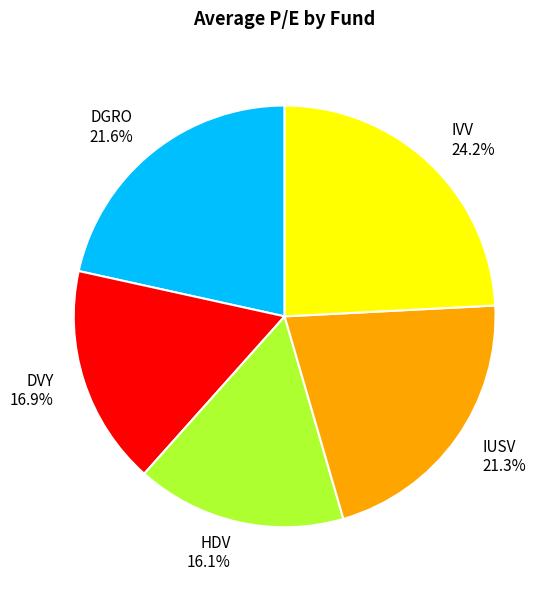

To the nearest percent, what is the difference between the largest and smallest slice percentages?

8%